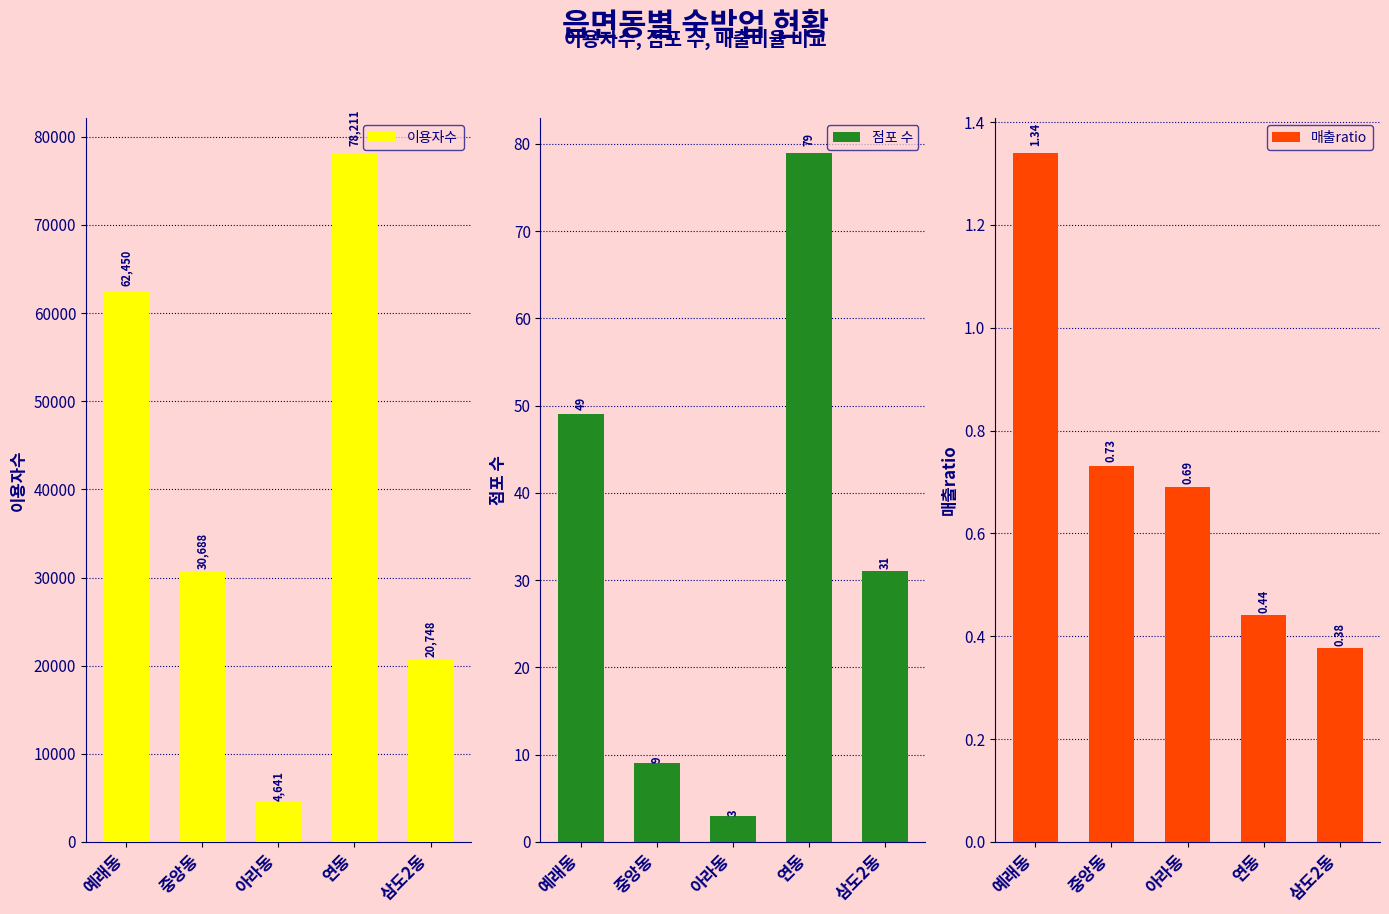

Reading left to right, extract all data points from this chart.

이용자수: 예래동=62450.0	중앙동=30688.0	아라동=4641.0	연동=78211.0	삼도2동=20748.0
점포 수: 예래동=49.0	중앙동=9.0	아라동=3.0	연동=79.0	삼도2동=31.0
매출ratio: 예래동=1.3	중앙동=0.7	아라동=0.7	연동=0.4	삼도2동=0.4